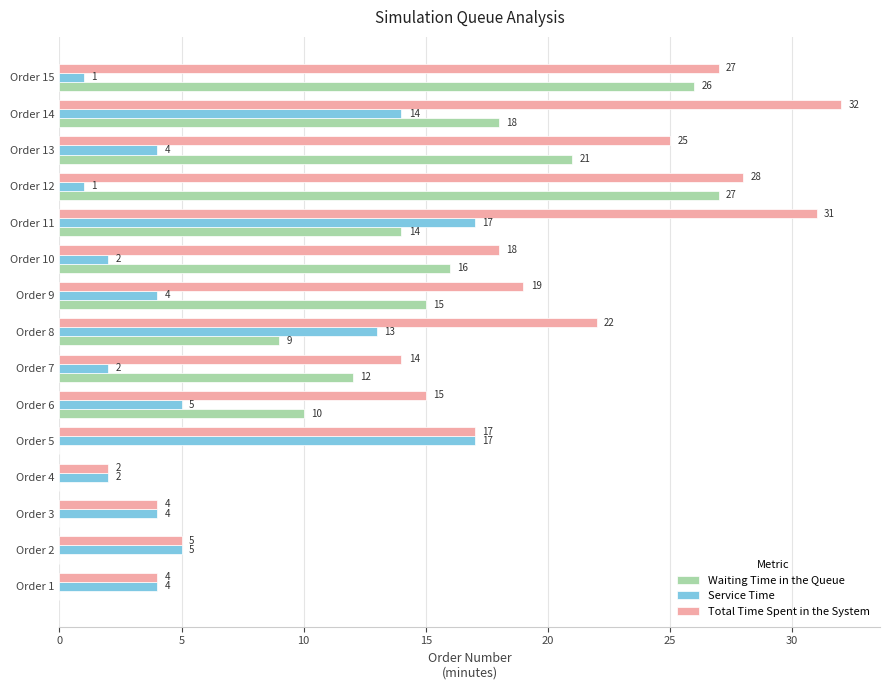

Which series has the largest total across all categories?

Total Time Spent in the System